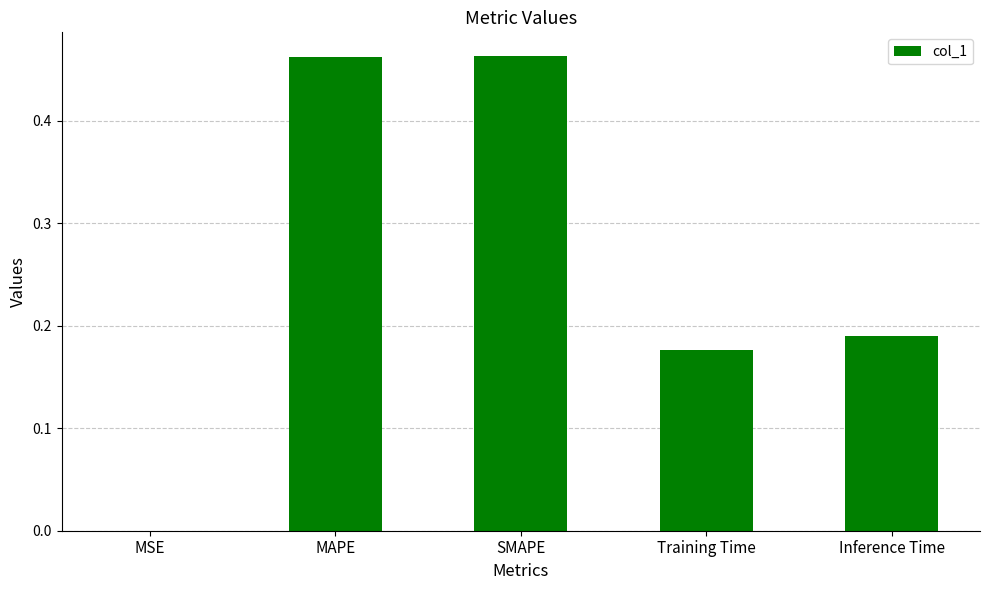

What is the change in value from MSE to MAPE?

+0.5